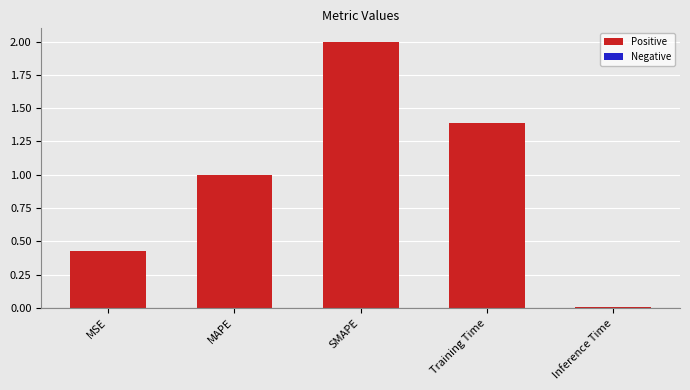

What is the difference between the maximum and minimum values?

2.0